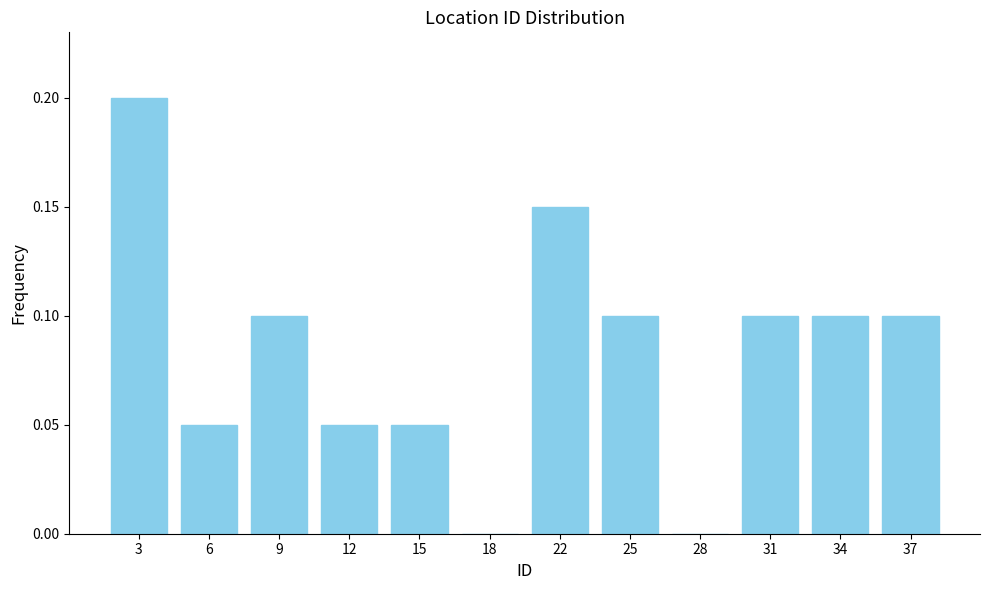

What is the sum of all values?

1.0